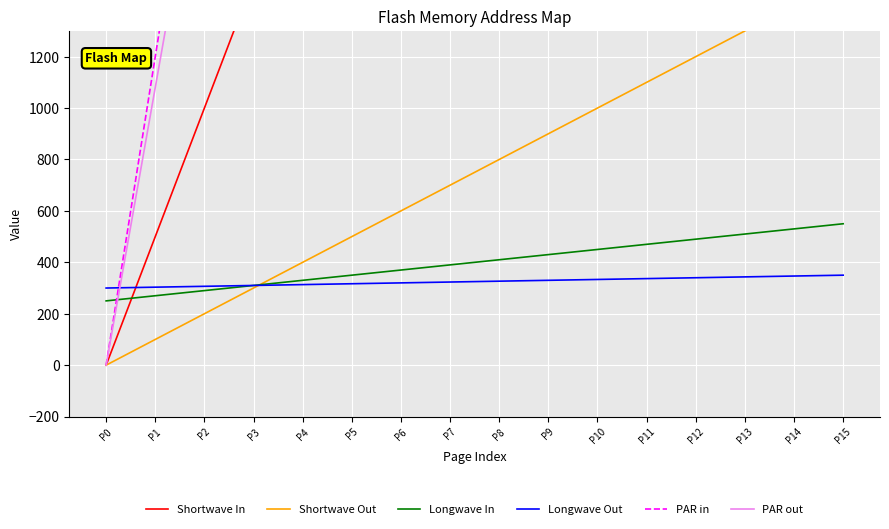

Between P5 and P9, which series saw the biggest shift?

PAR in